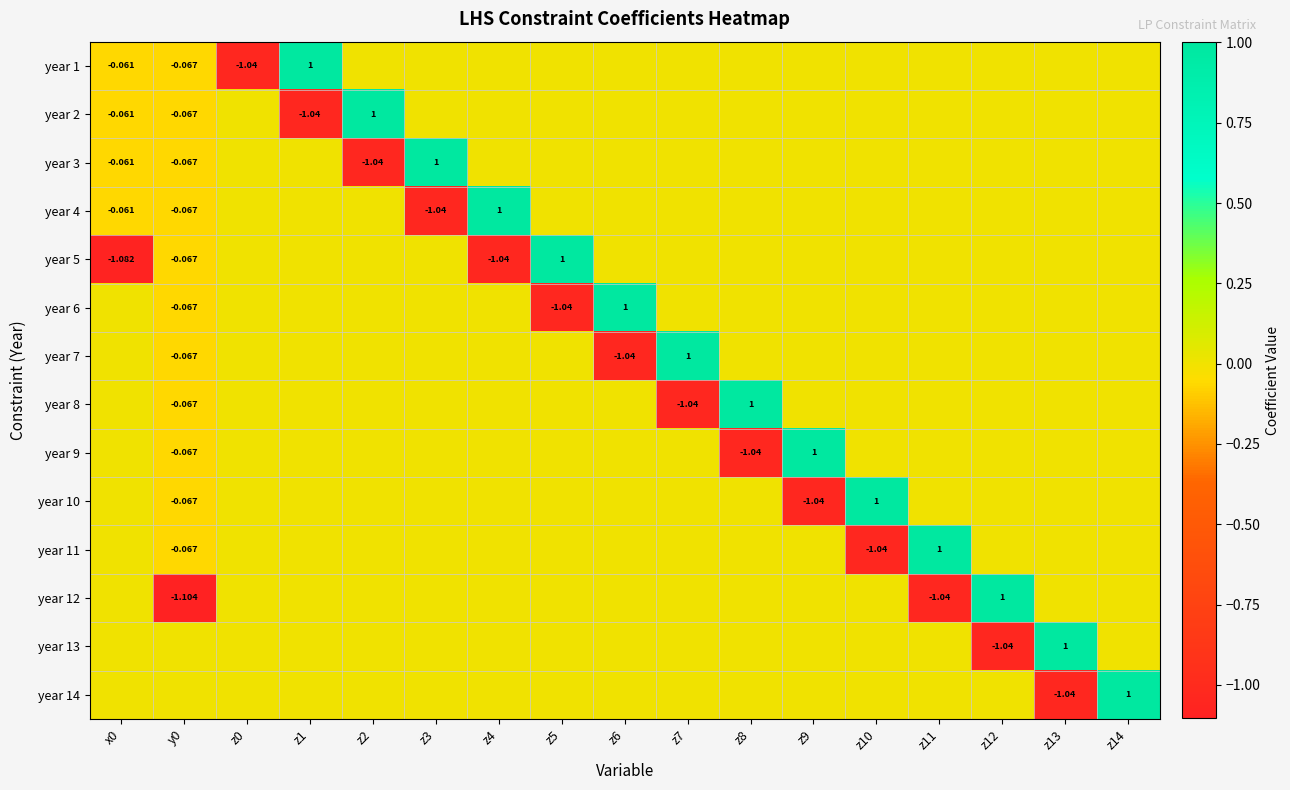

Is it true that year 4 equals -1.7 at z3?

False